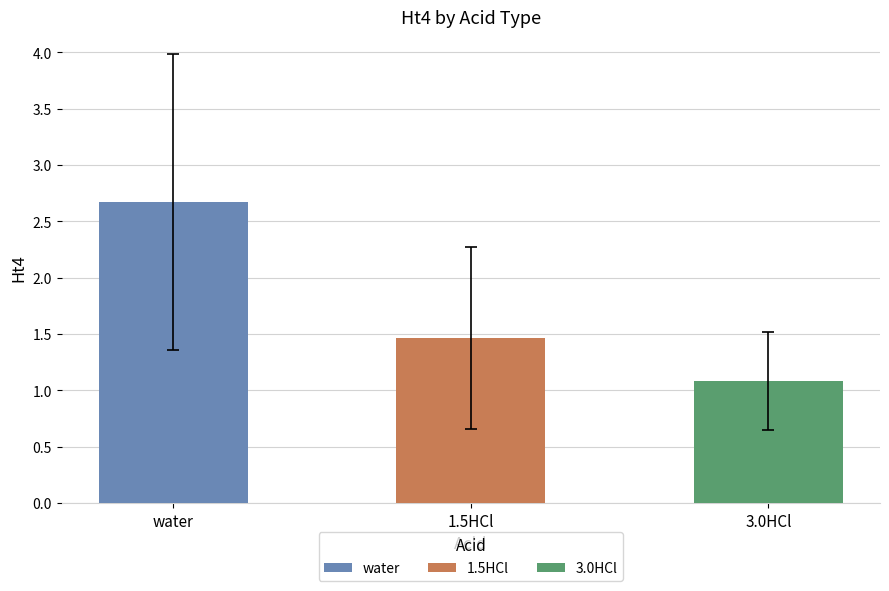

What are all the series names shown in the legend?

water, 1.5HCl, 3.0HCl